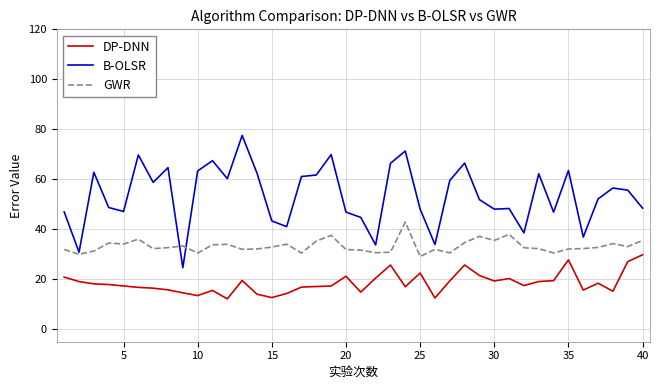

True or false: DP-DNN and B-OLSR cross at least once.

False